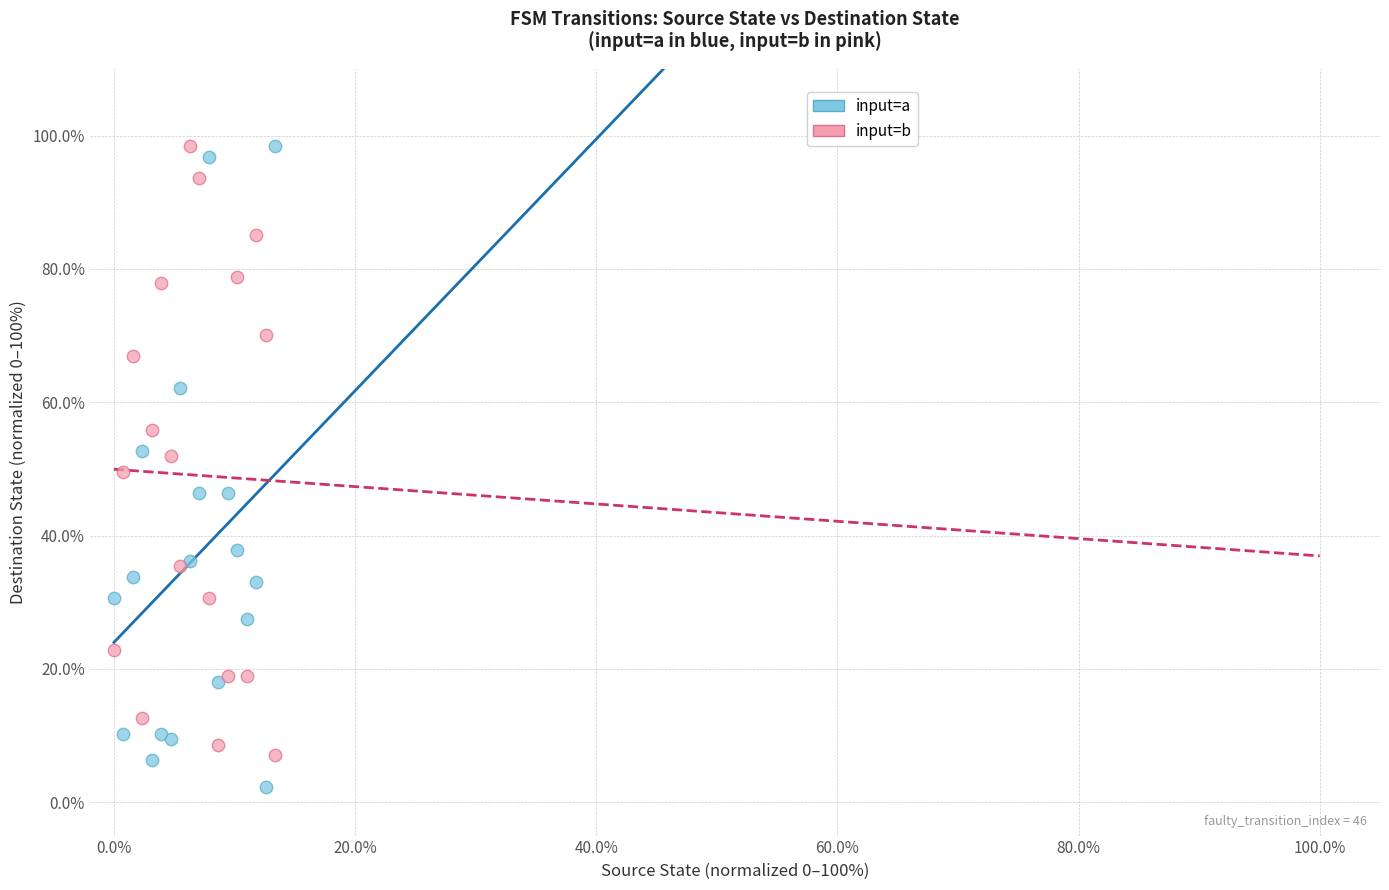

What are all the series names shown in the legend?

input=a, input=b